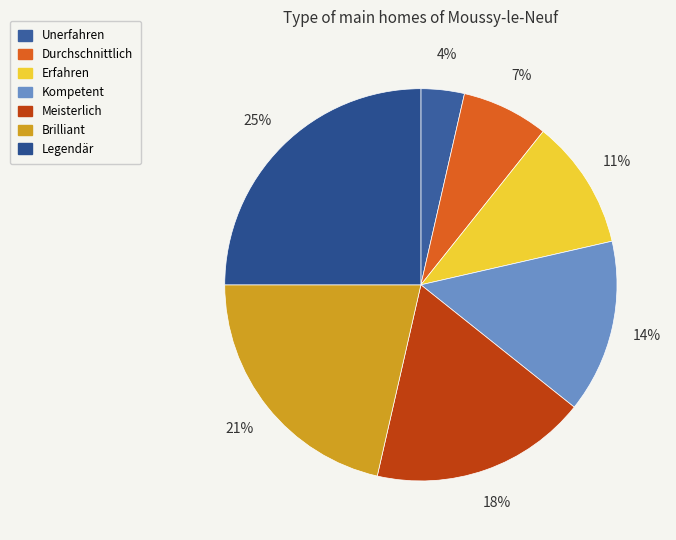

Which category has the biggest portion of the pie?

Legendär